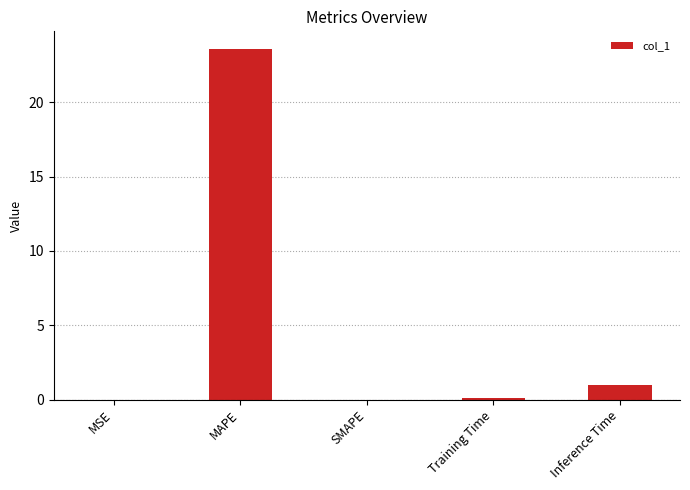

What is the greatest value displayed?

23.6